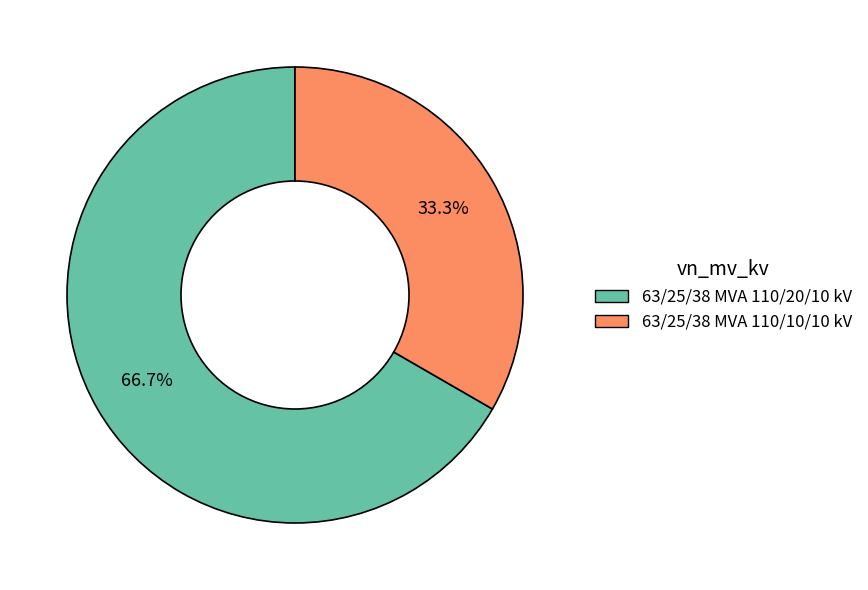

To the nearest percent, what is the combined percentage of 63/25/38 MVA 110/20/10 kV and 63/25/38 MVA 110/10/10 kV?

100%